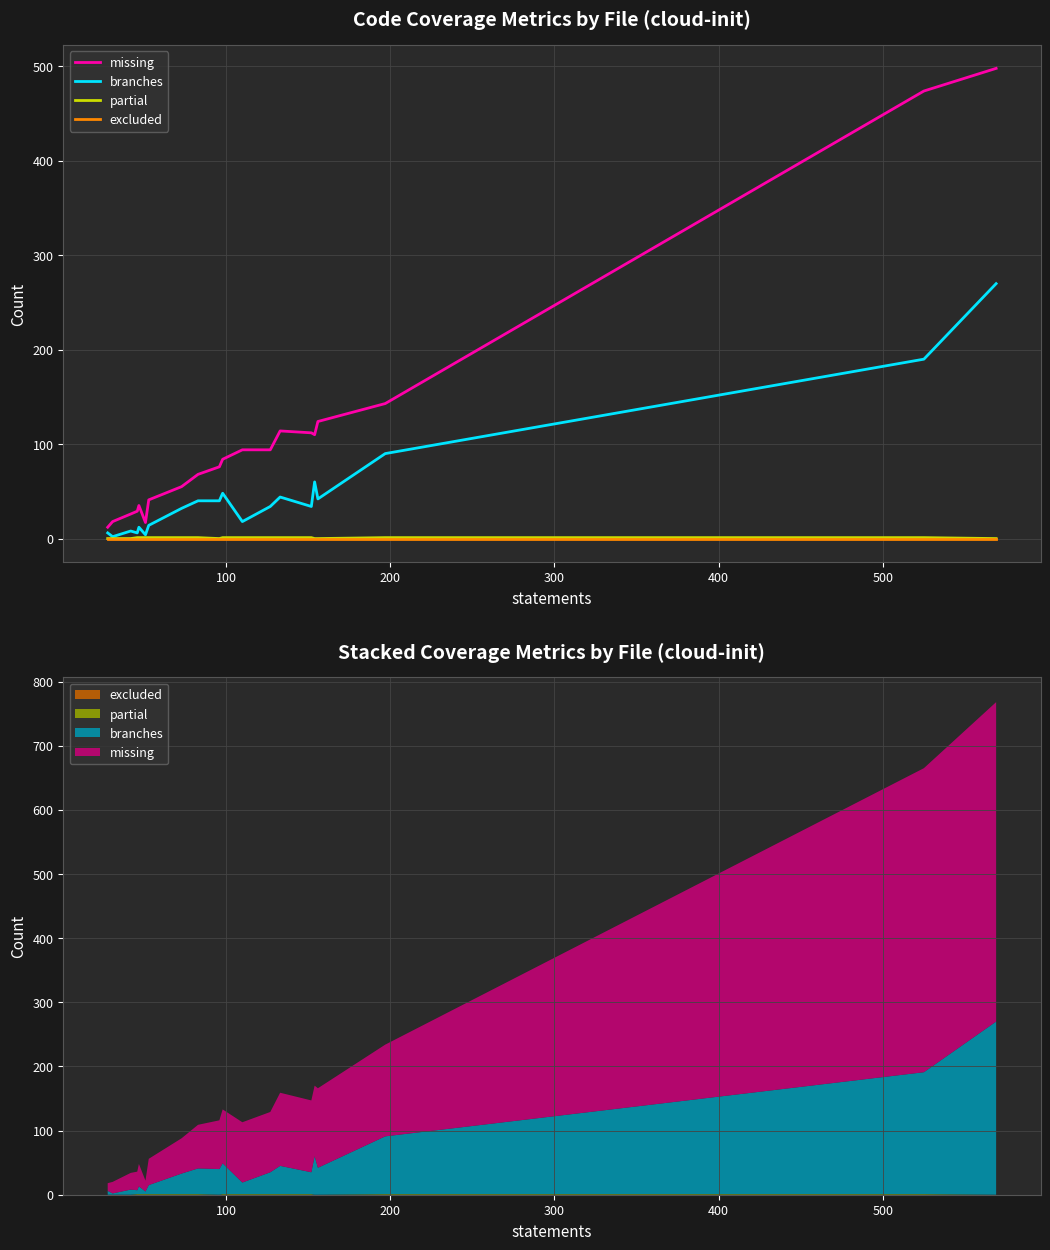

Reading right to left, list all the values displayed in this chart.

missing: 498	474	143	124	110	112	114	94	94	84	76	68	55	41	17	35	29	26	18	12
branches: 270	190	90	42	60	34	44	34	18	48	40	40	32	14	4	12	6	8	2	6
partial: 0	1	1	0	0	1	1	1	1	1	0	1	1	1	1	1	1	0	0	0
excluded: 0	0	0	0	0	0	0	0	0	0	0	0	0	0	0	0	0	0	0	0